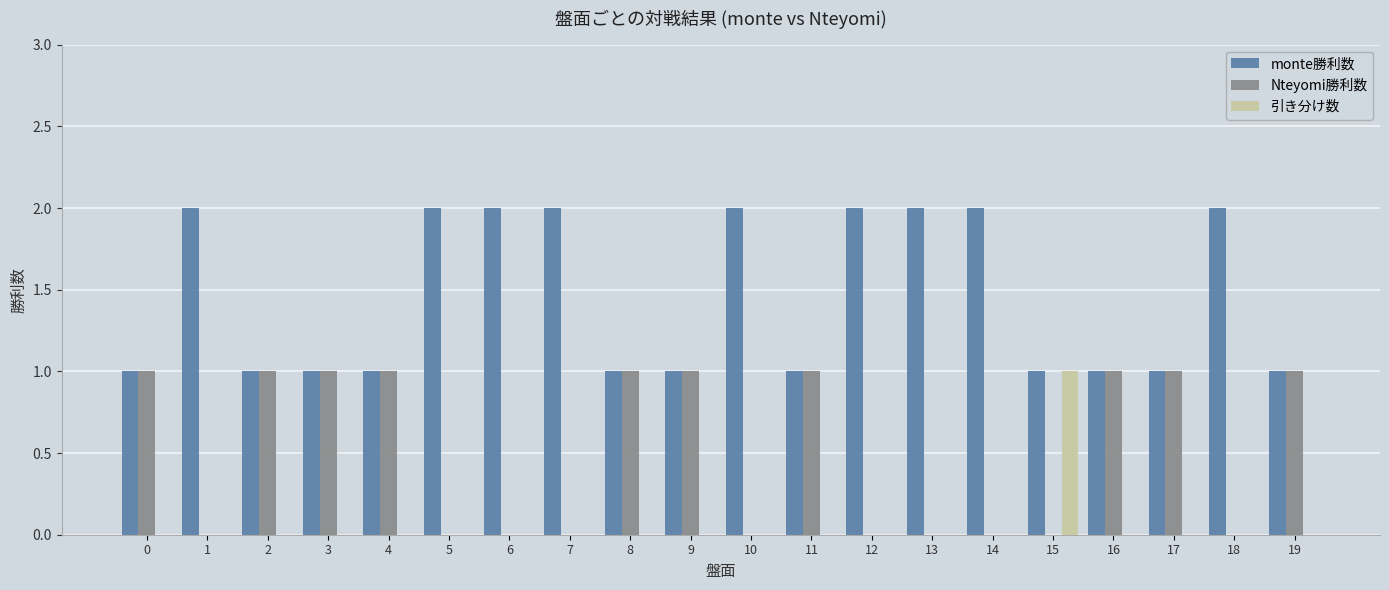

Which series has the largest total across all categories?

monte勝利数